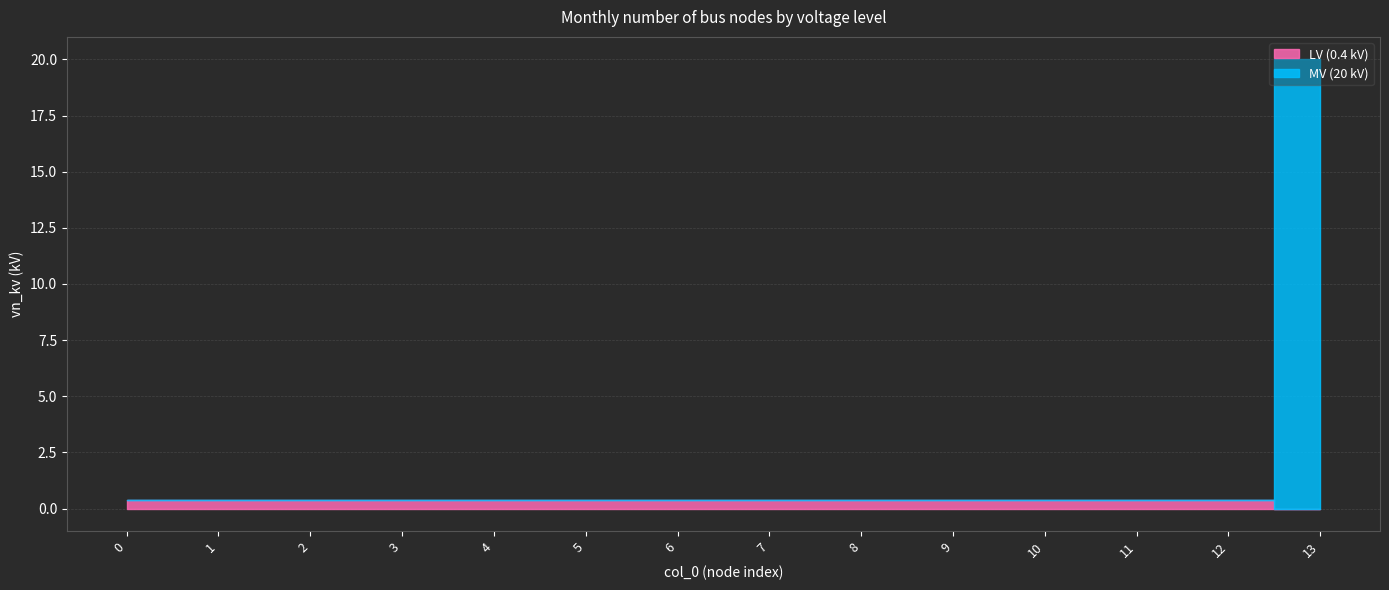

Does the chart display data point markers on the line(s)?

No